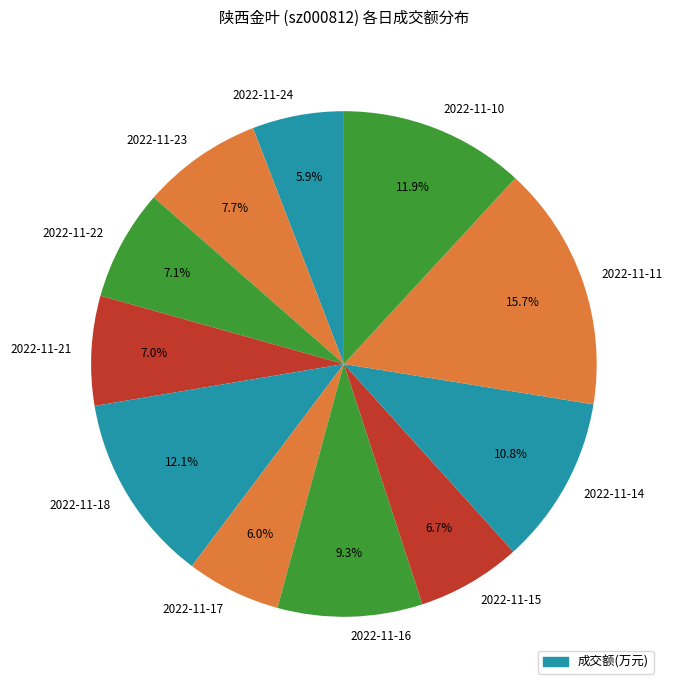

To the nearest percent, what is the difference between the 2022-11-21 and 2022-11-16 slice percentages?

2%